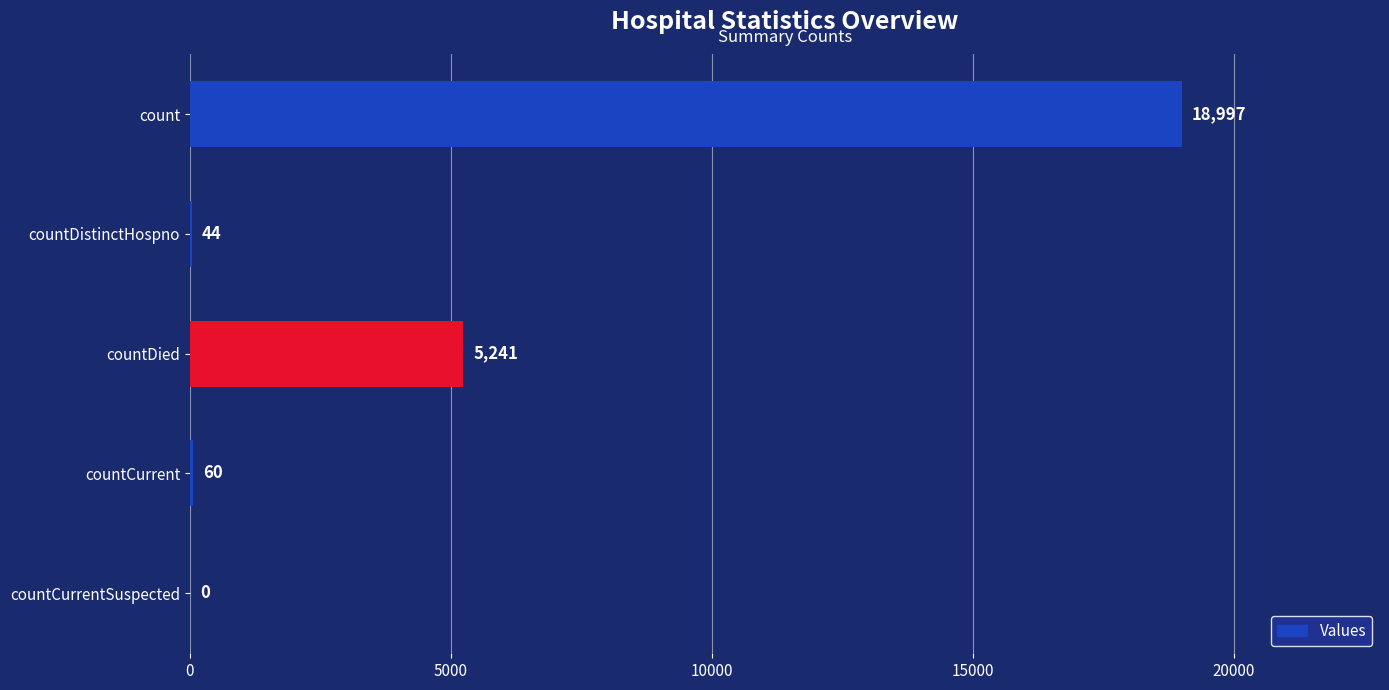

What is the approximate value at count, to the nearest 10?

19000